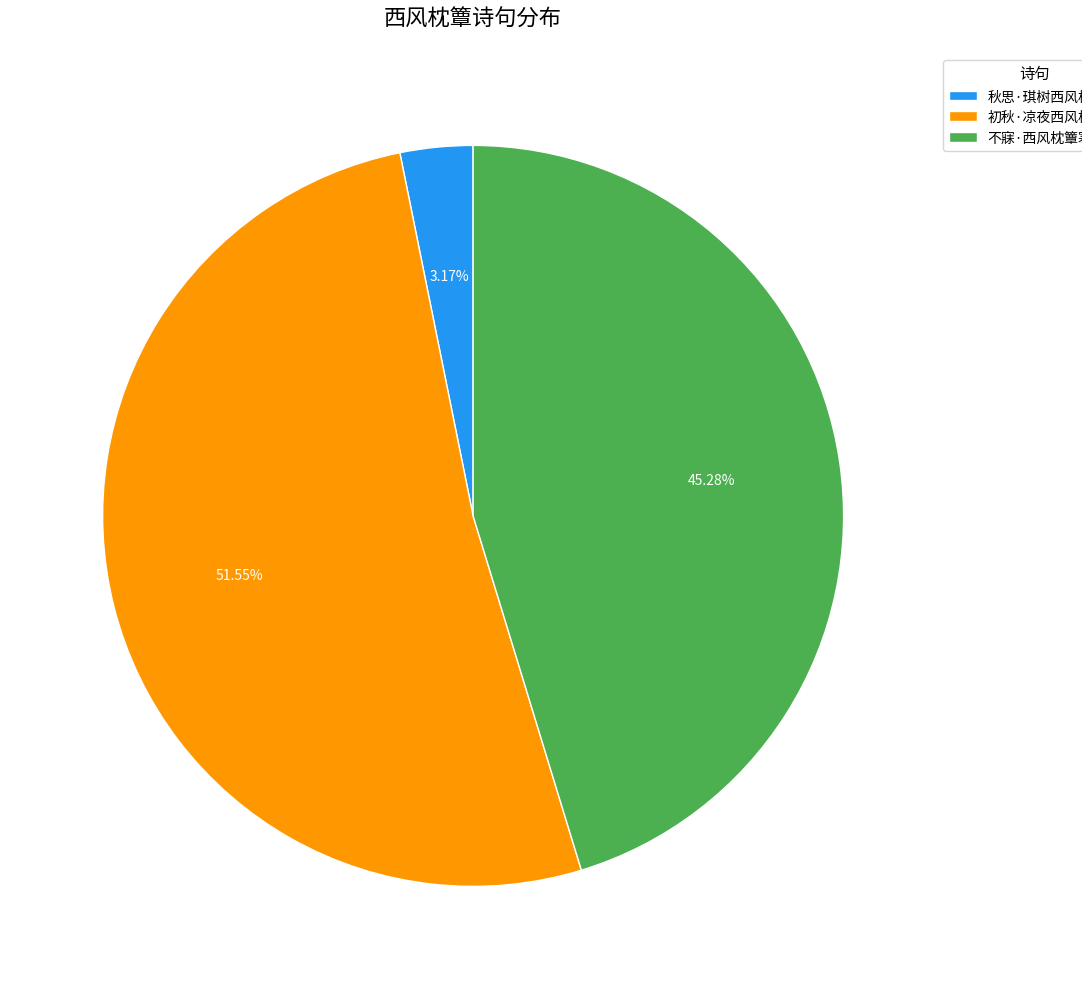

What is the ratio of the value at 不寐·西风枕簟寒 to the value at 秋思·琪树西风枕簟秋?

14.3